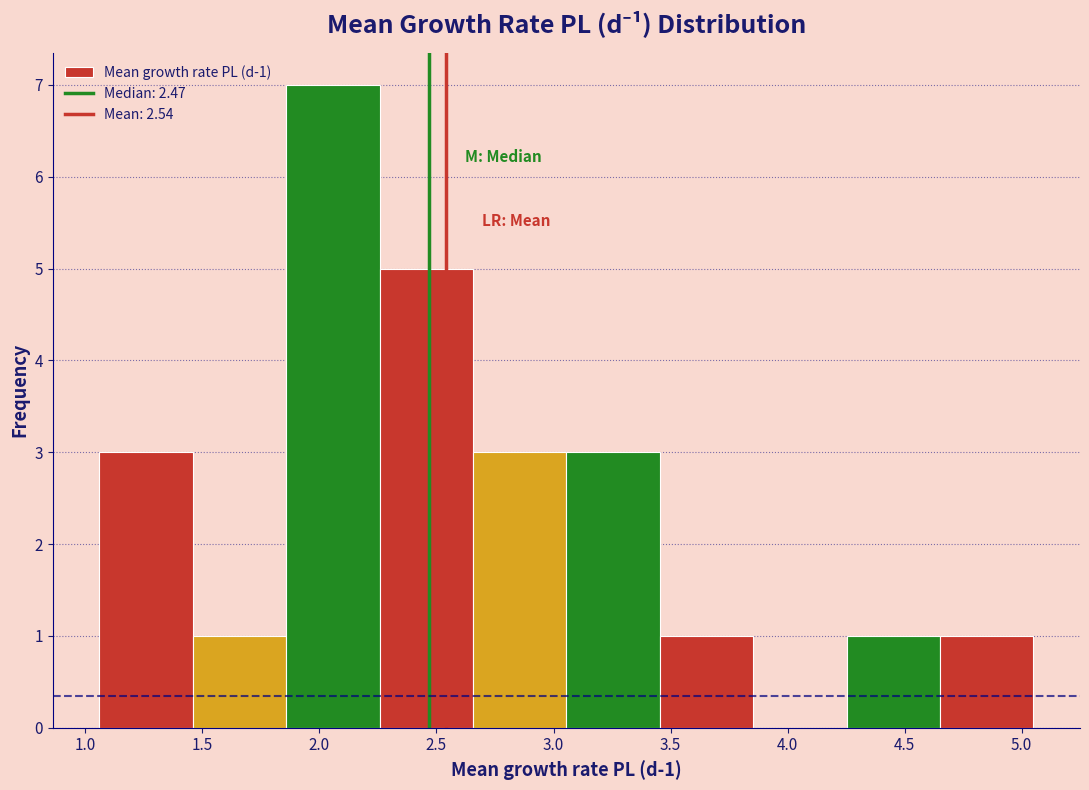

Which range on the x-axis has the tallest bar?

1.85 to 2.25